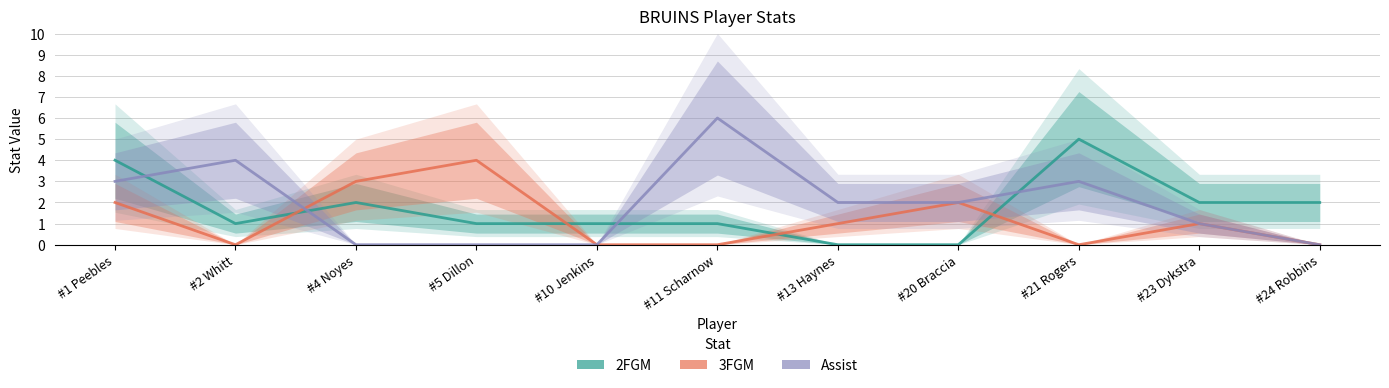

How many series are shown in this chart?

3